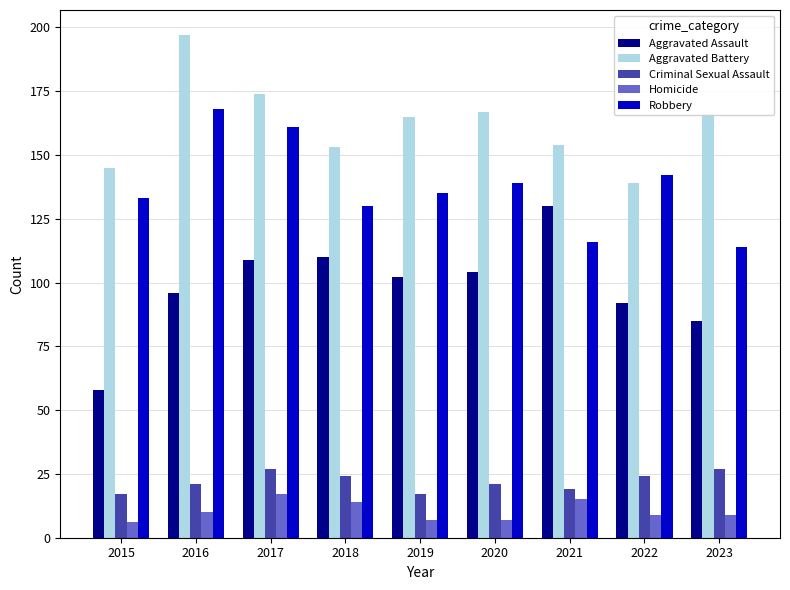

Reading right to left, list all the values displayed in this chart.

Aggravated Assault: 2023=85	2022=92	2021=130	2020=104	2019=102	2018=110	2017=109	2016=96	2015=58
Aggravated Battery: 2023=166	2022=139	2021=154	2020=167	2019=165	2018=153	2017=174	2016=197	2015=145
Criminal Sexual Assault: 2023=27	2022=24	2021=19	2020=21	2019=17	2018=24	2017=27	2016=21	2015=17
Homicide: 2023=9	2022=9	2021=15	2020=7	2019=7	2018=14	2017=17	2016=10	2015=6
Robbery: 2023=114	2022=142	2021=116	2020=139	2019=135	2018=130	2017=161	2016=168	2015=133